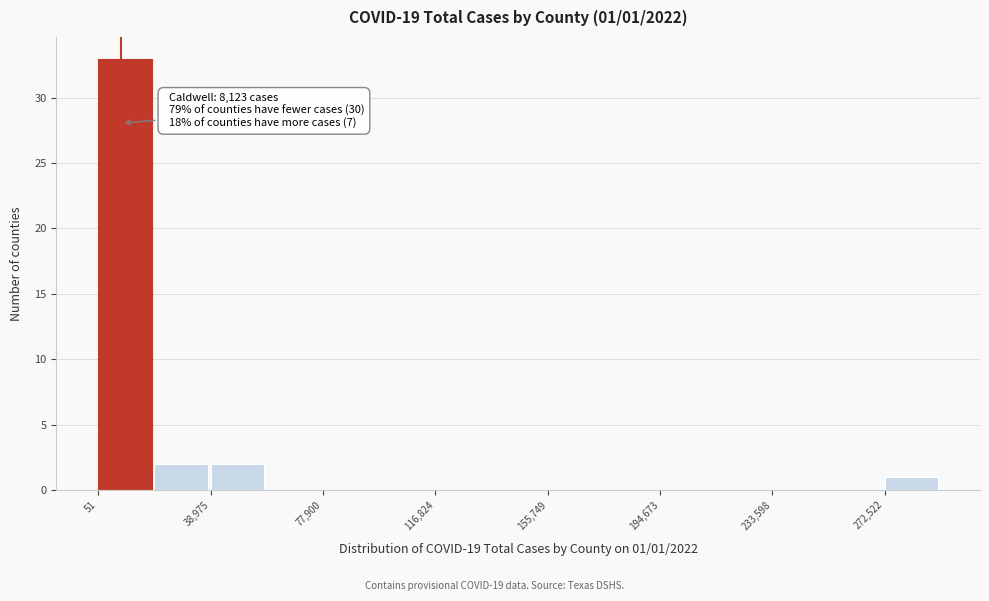

Read against the x-axis, roughly where is the centre of the tallest bar?

10000